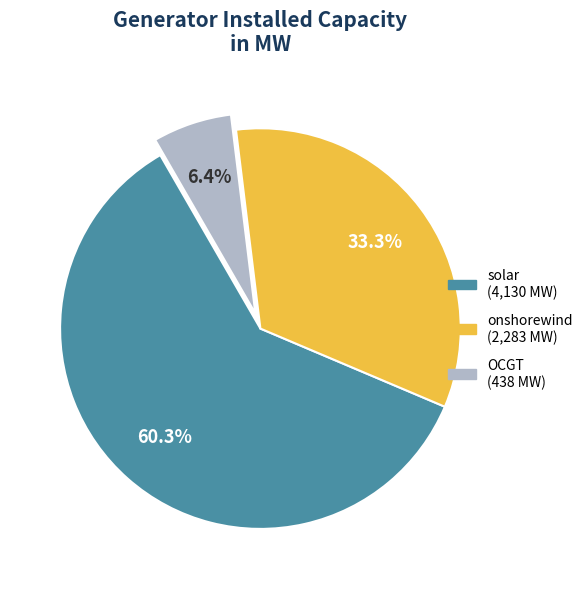

Between solar and OCGT, which is larger?

solar